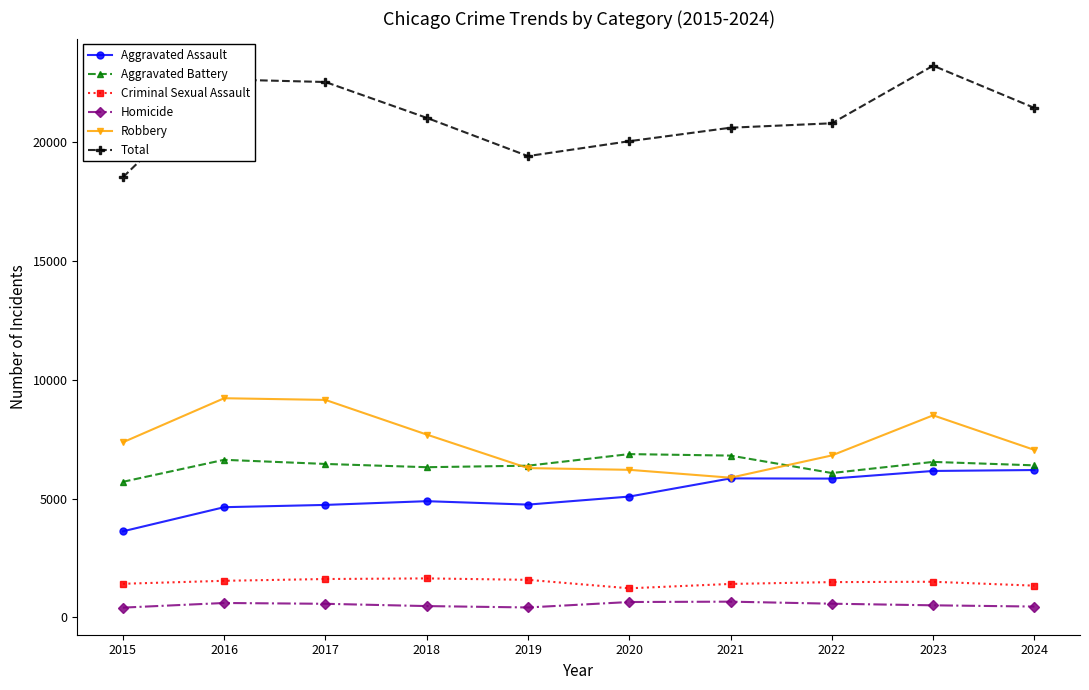

At how many categories does at least one series exceed 5659?

10